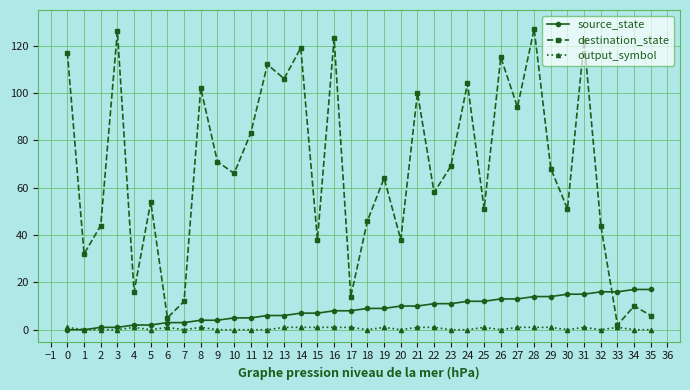

What is the average value of the destination_state series?

67